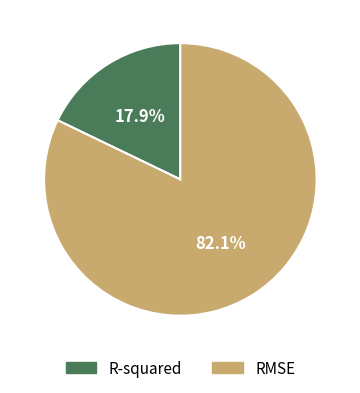

Rank the categories by value from highest to lowest.

RMSE, R-squared